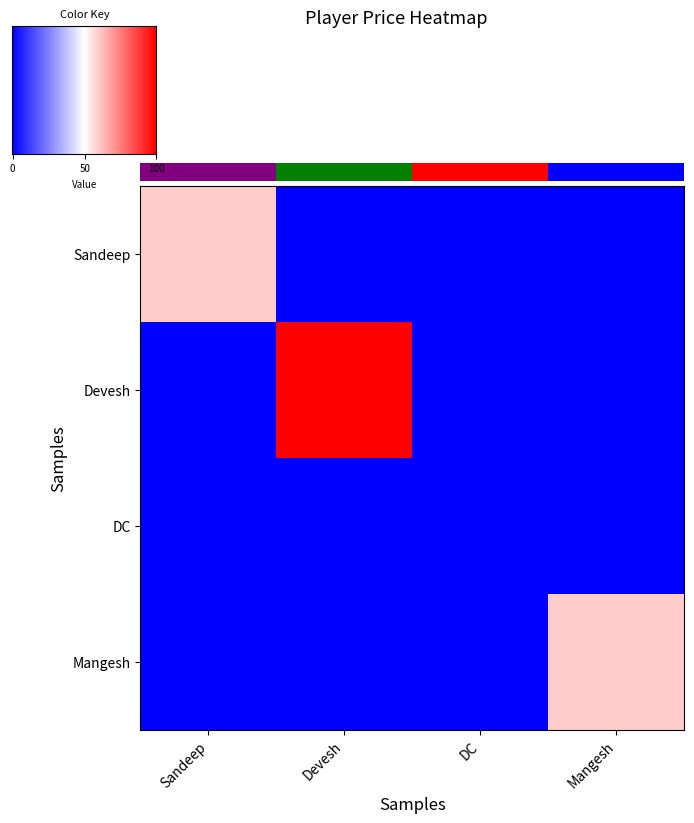

Which series has the widest spread of values?

Devesh